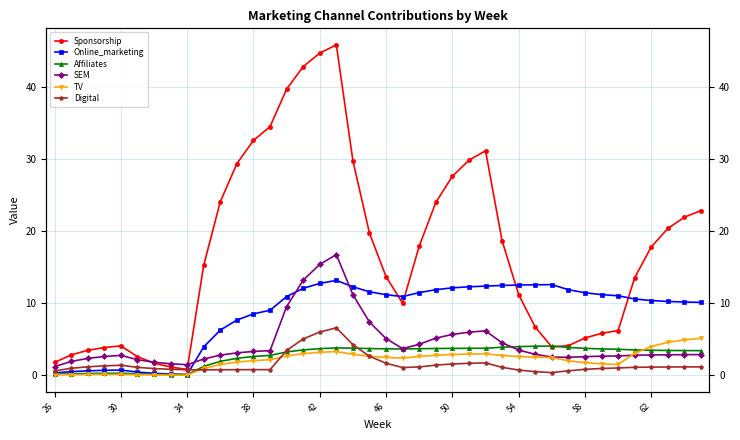

How many interior local peaks does the TV series have?

3